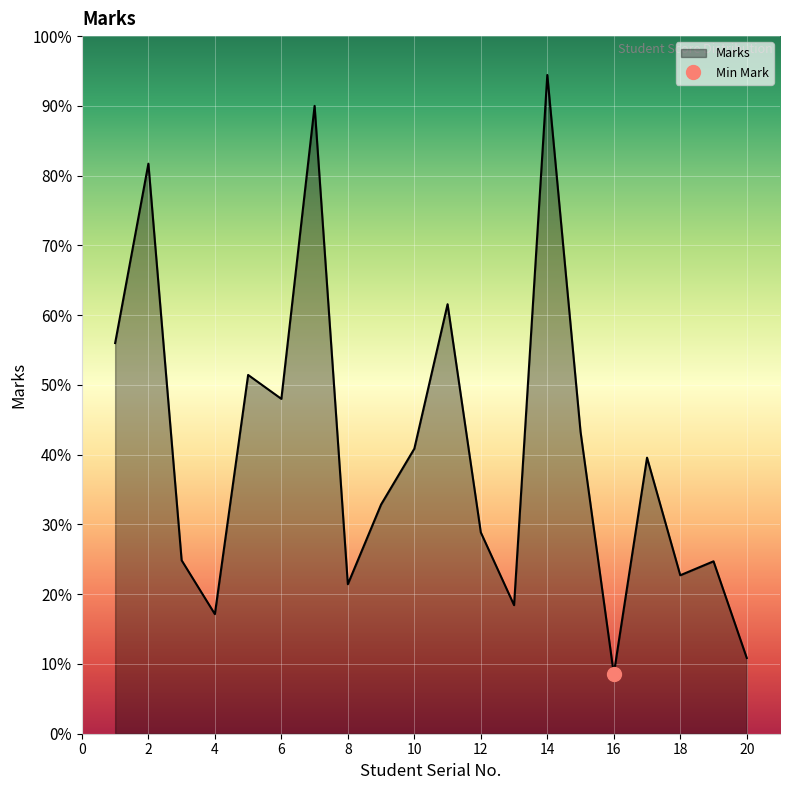

List the labels in order of value, smallest first.

16, 20, 4, 13, 8, 18, 19, 3, 12, 9, 17, 10, 15, 6, 5, 1, 11, 2, 7, 14